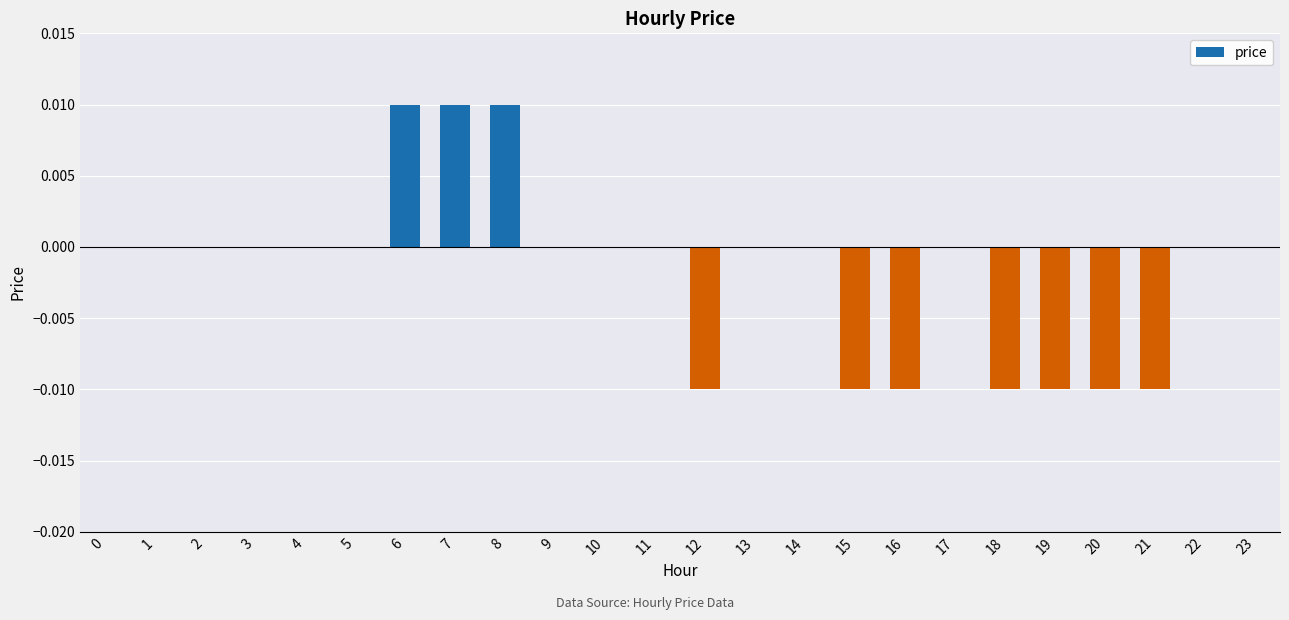

Which has a higher value, 20 or 8?

8